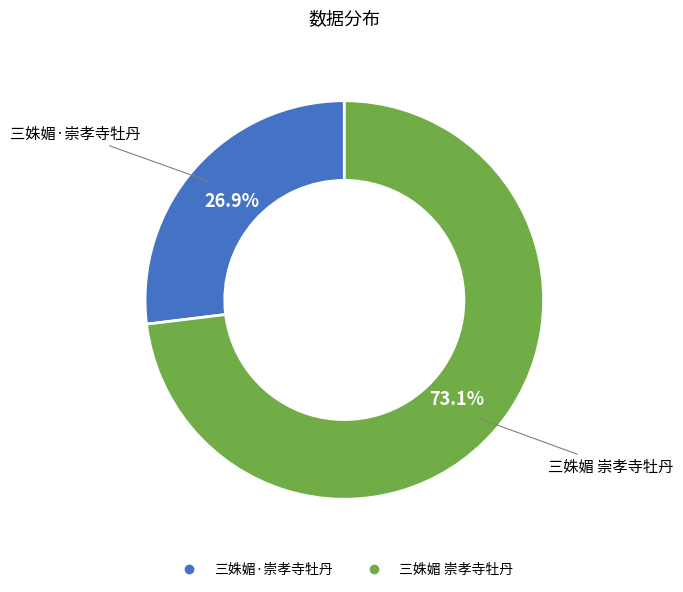

What is the largest slice in the pie chart?

三姝媚 崇孝寺牡丹